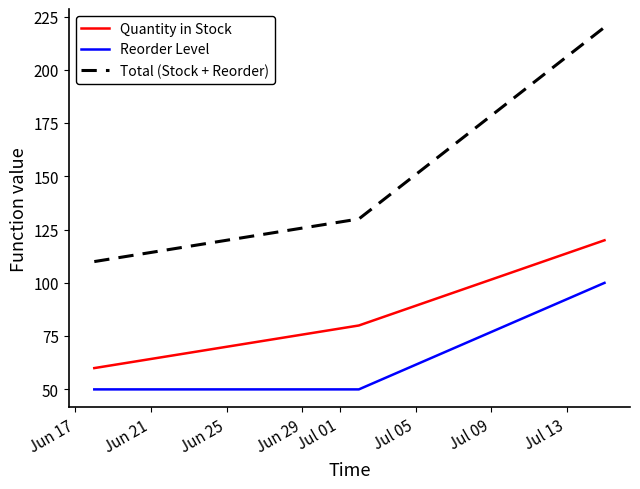

Which series has the widest spread of values?

Total (Stock + Reorder)